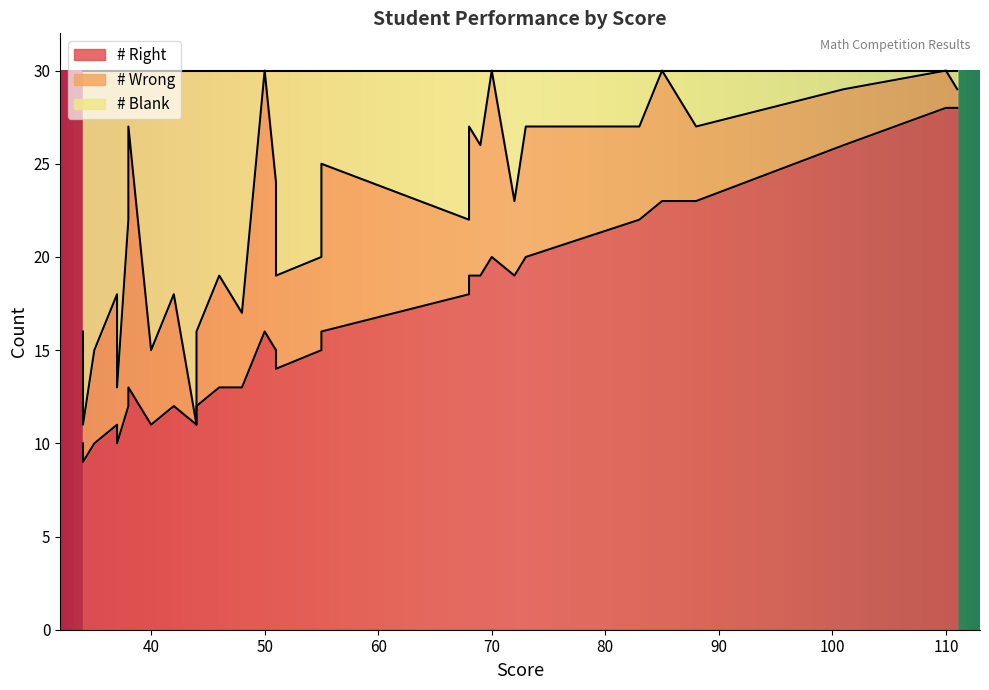

How many intersections are there between # Right and # Blank?

3